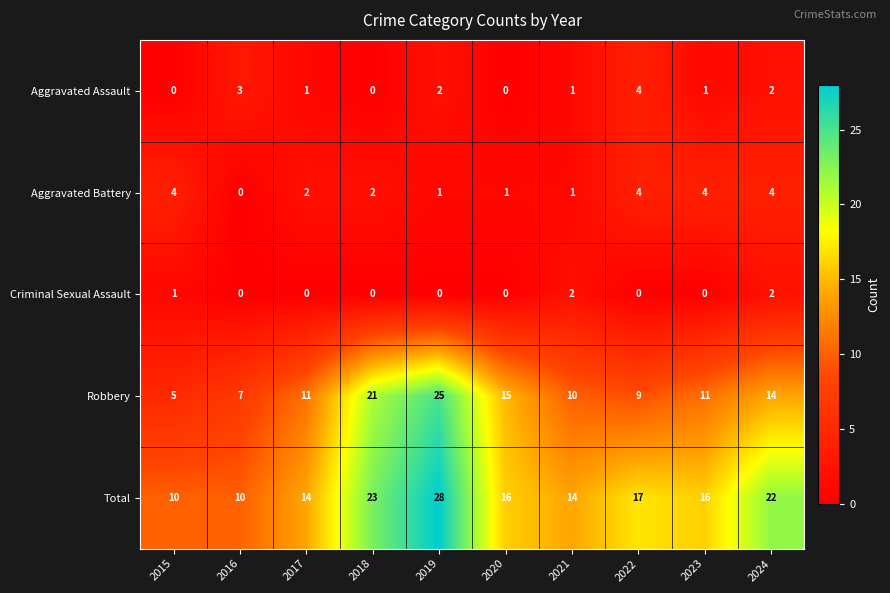

What is the maximum value shown in the chart?

28